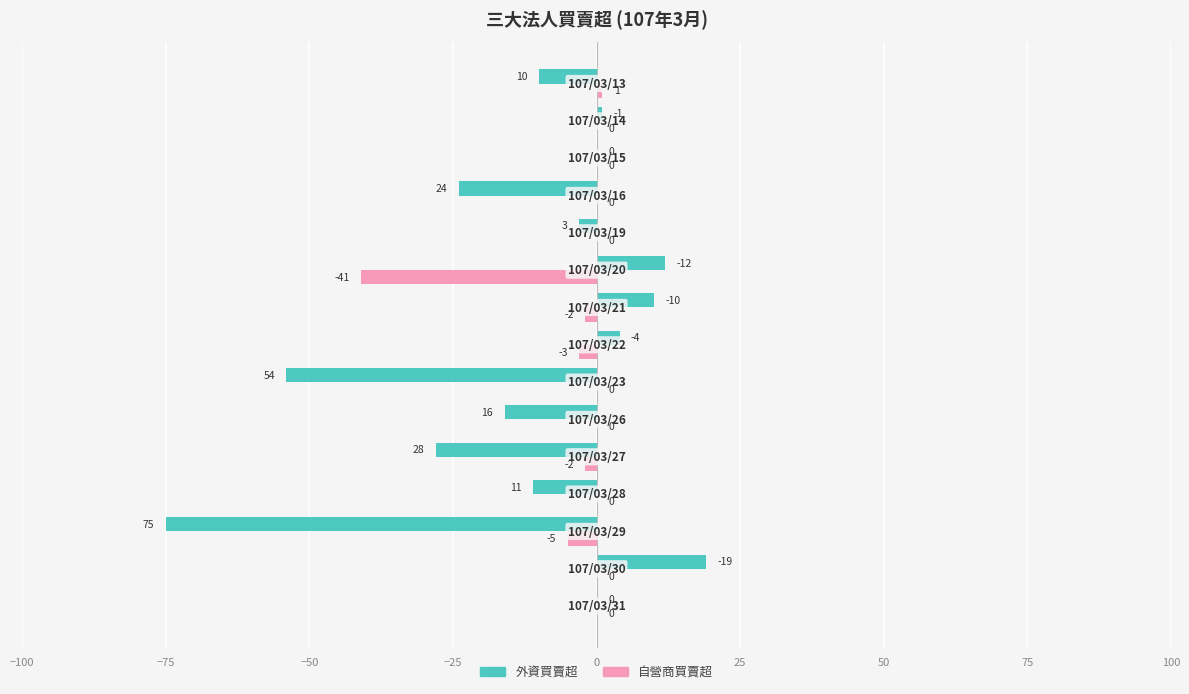

Which series has the largest total across all categories?

自營商買賣超